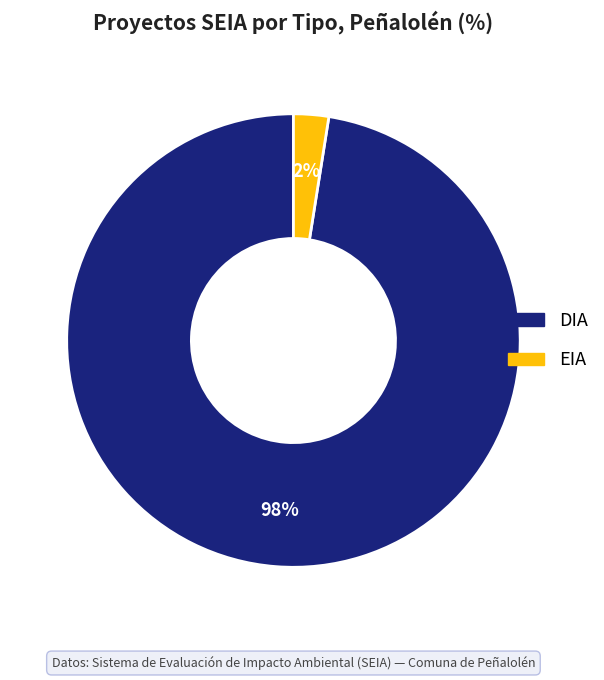

Which category has the smallest portion of the pie?

EIA